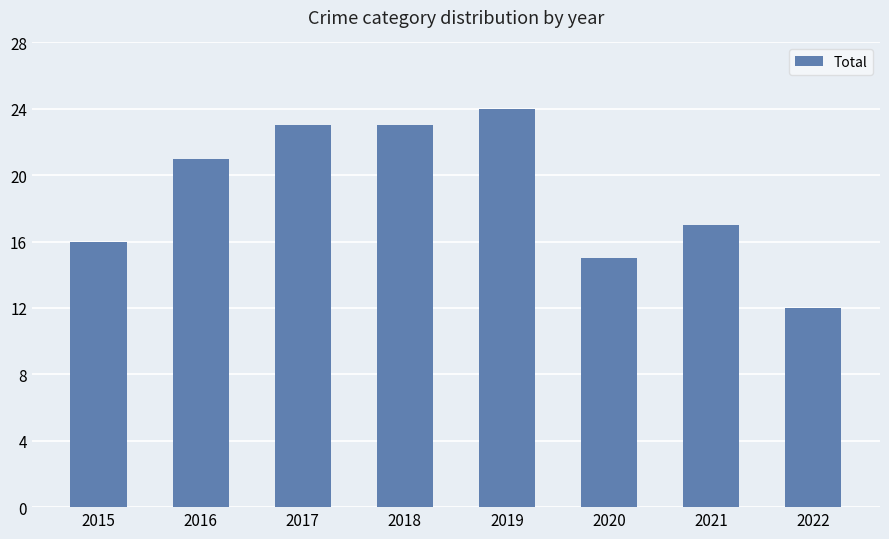

True or false: the data shows 18 at 2022.

False